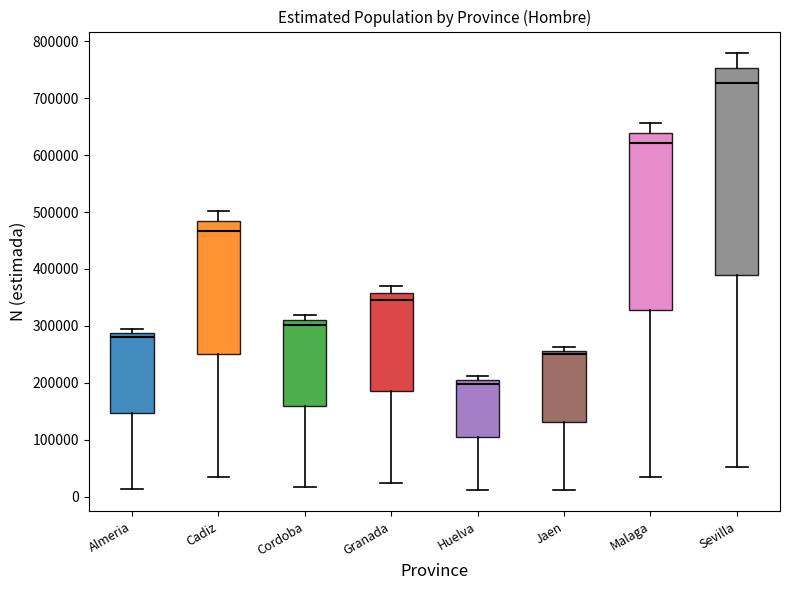

Comparing the boxes themselves (not the whiskers), which one is the tallest?

Sevilla